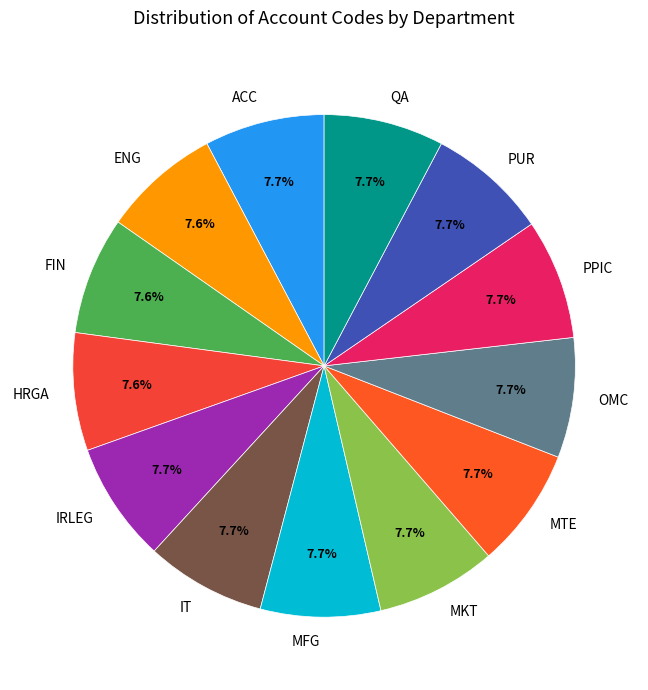

Is there any slice that represents more than half of the pie?

No